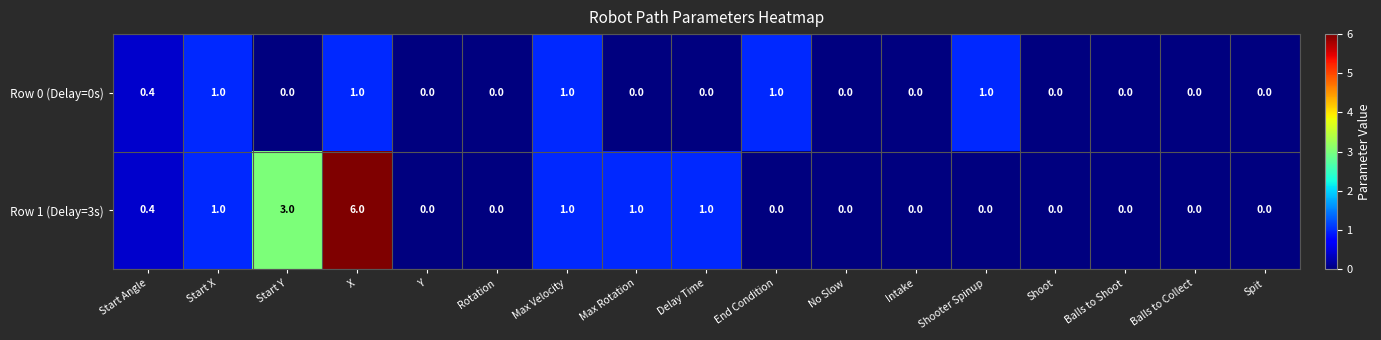

The Row 0 (Delay=0s) series shows 0.0 at Start Y. True or false?

True